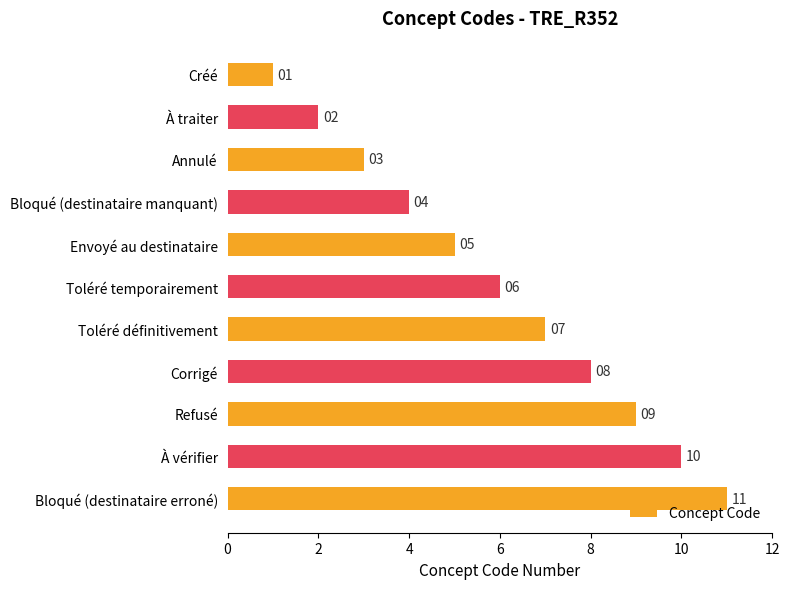

Rank the categories by value from lowest to highest.

Créé, À traiter, Annulé, Bloqué (destinataire manquant), Envoyé au destinataire, Toléré temporairement, Toléré définitivement, Corrigé, Refusé, À vérifier, Bloqué (destinataire erroné)